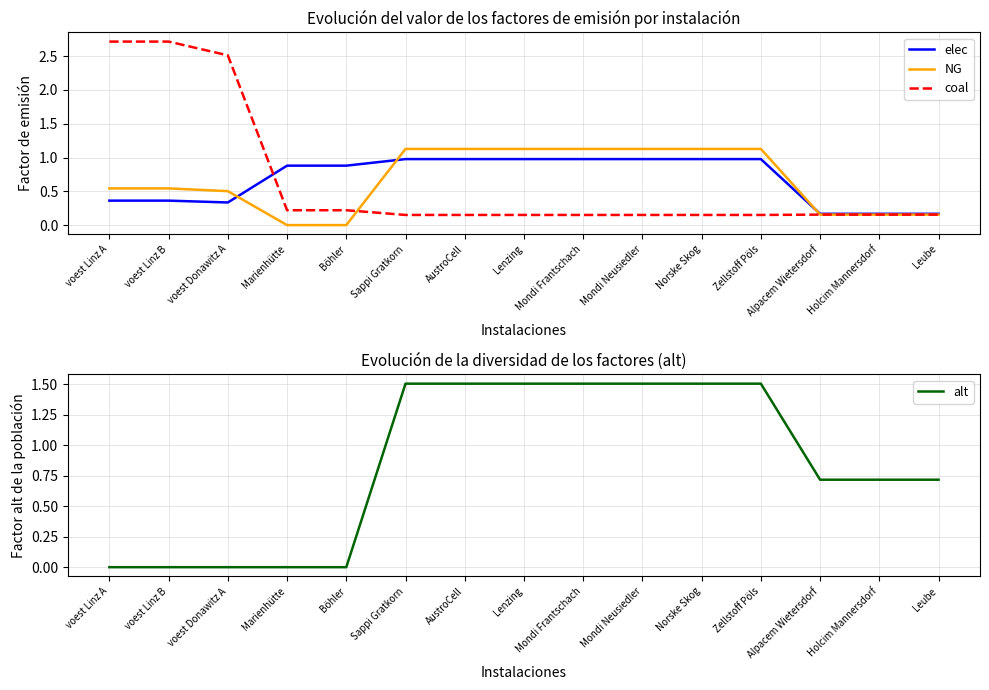

The elec series shows 0.4 at Sappi Gratkorn. True or false?

False